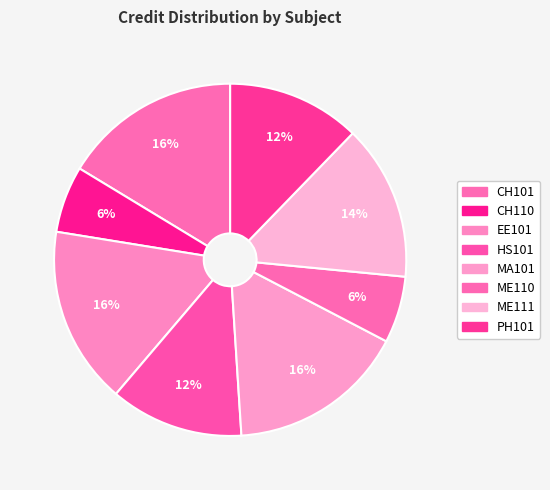

Rank the categories by value from highest to lowest.

CH101, EE101, MA101, ME111, HS101, PH101, CH110, ME110